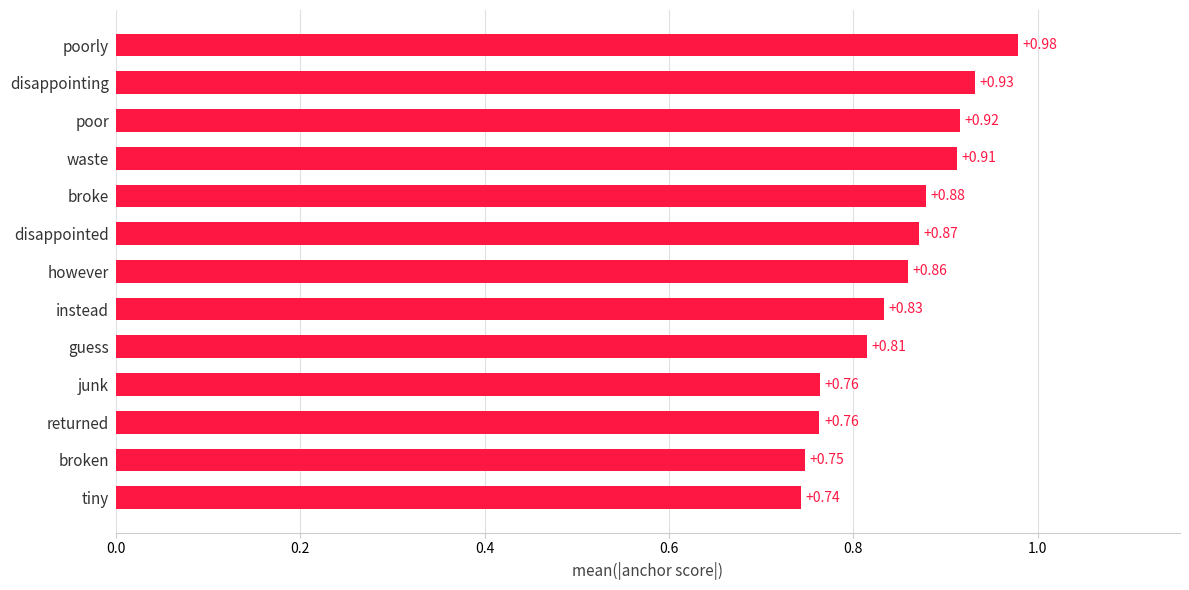

Where is the data nearest to the value 0?

tiny